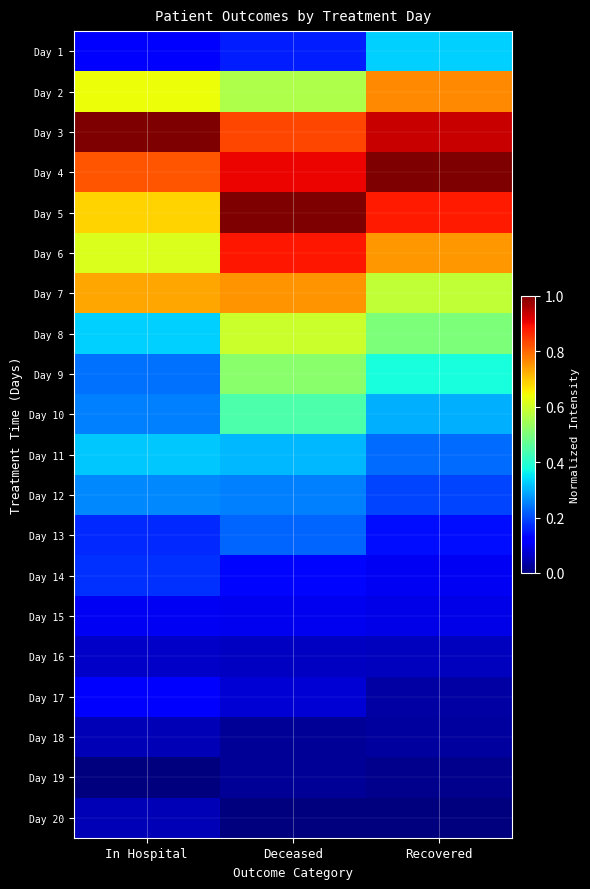

Count the number of data series in this chart.

20